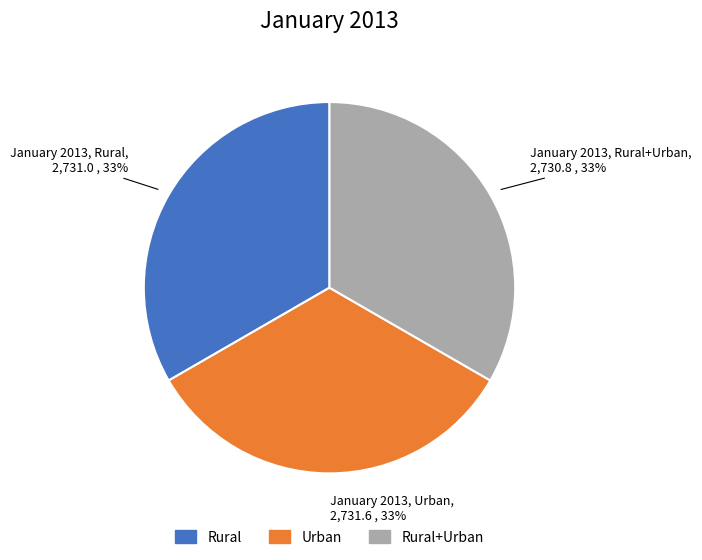

Does any single category account for the majority?

No